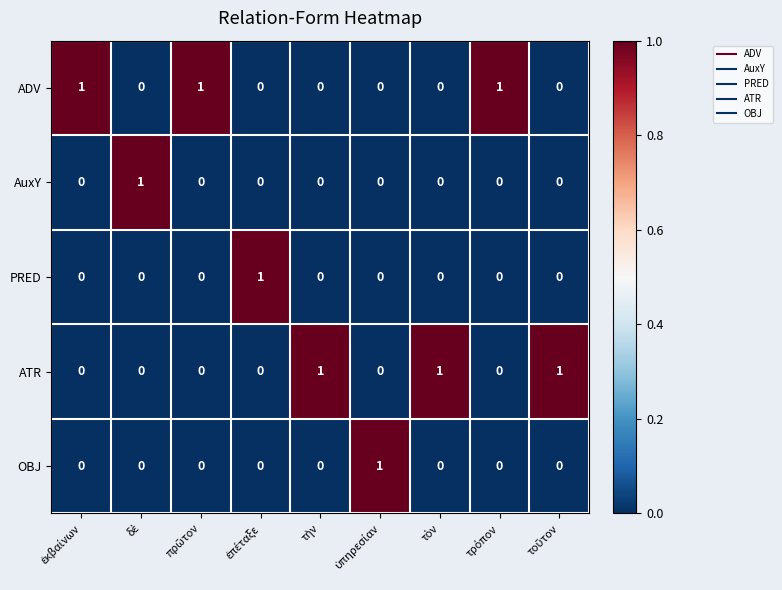

At how many categories does at least one series exceed 0?

9